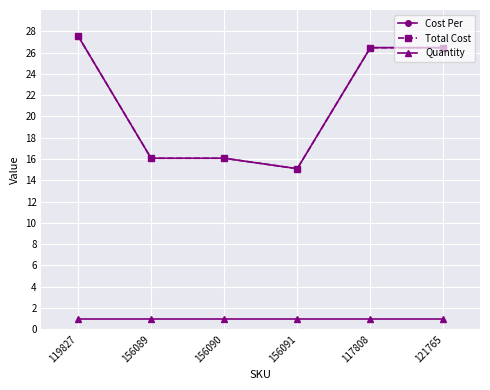

Does the chart have visible grid lines?

Yes